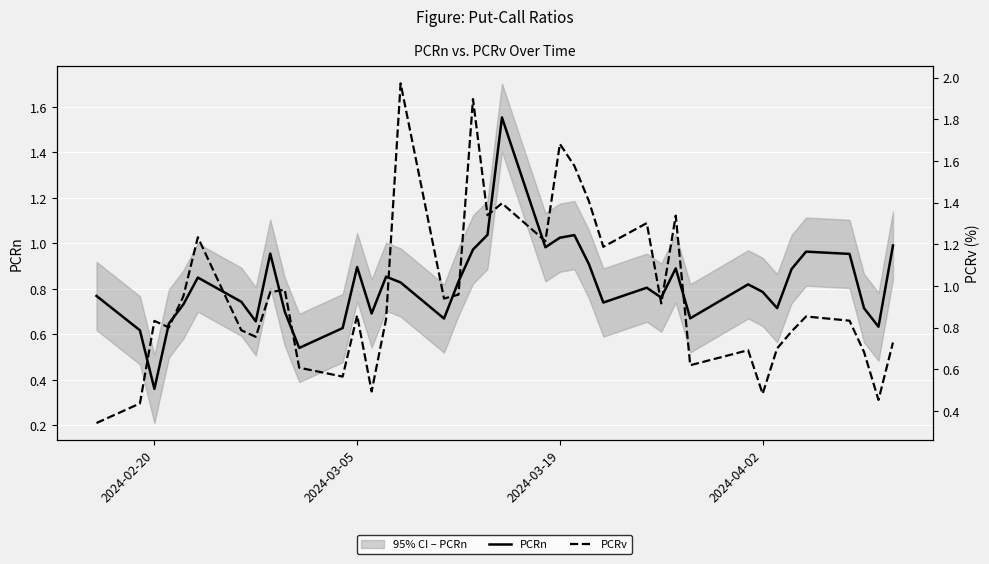

Where is PCRn nearest to the value 0?

2024-02-20